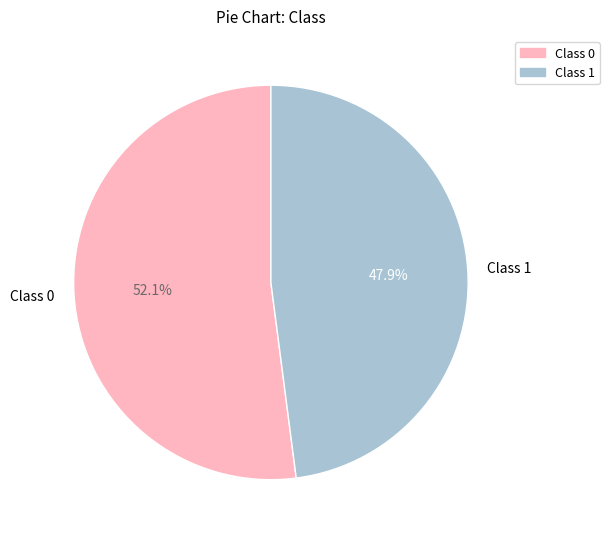

Which category has the biggest portion of the pie?

Class 0